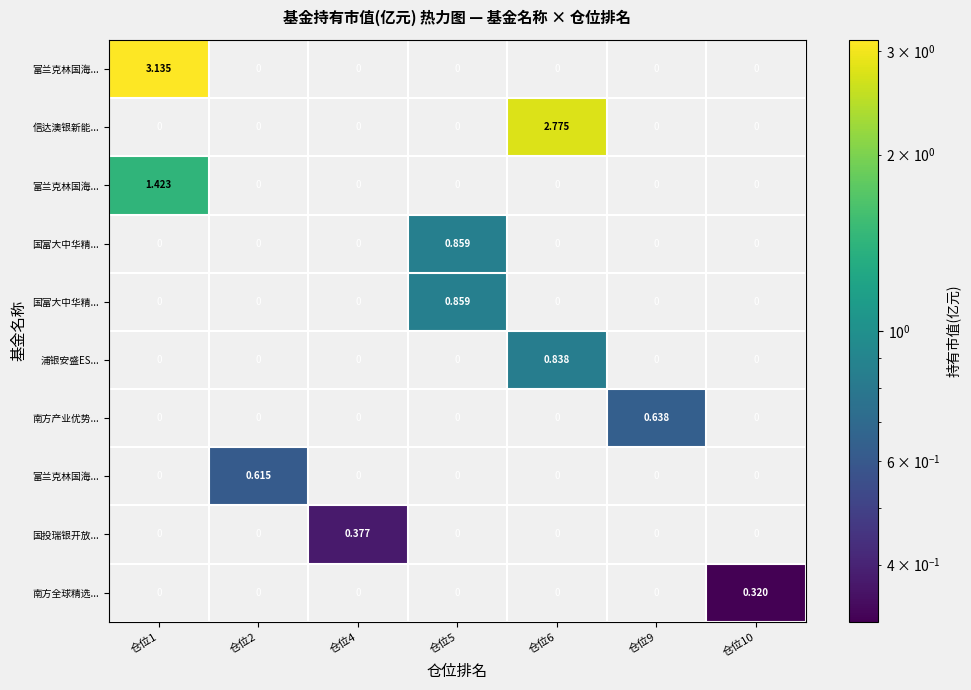

Which category has the highest value across all series?

仓位1